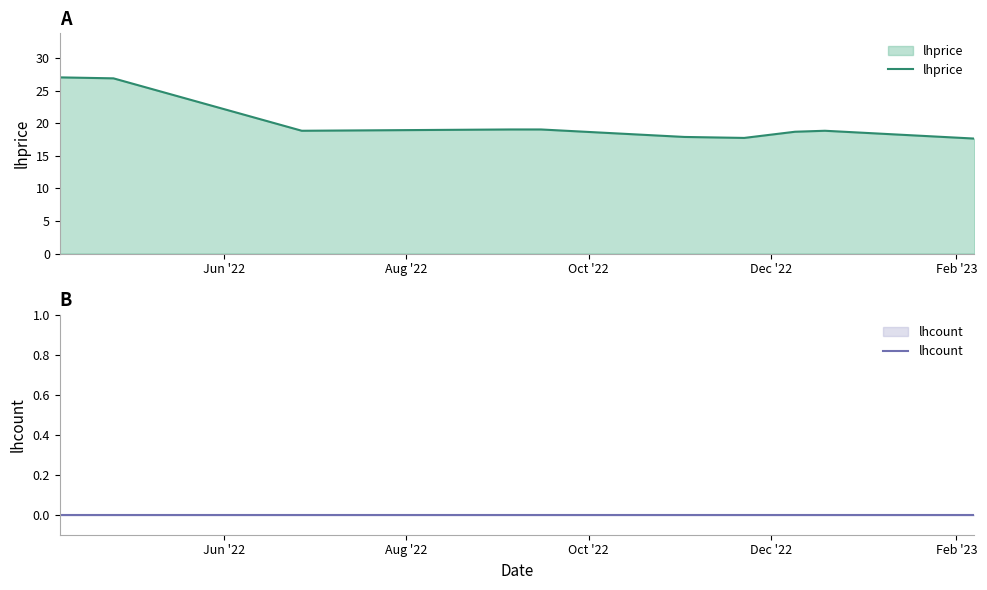

Does the chart display data point markers on the line(s)?

No